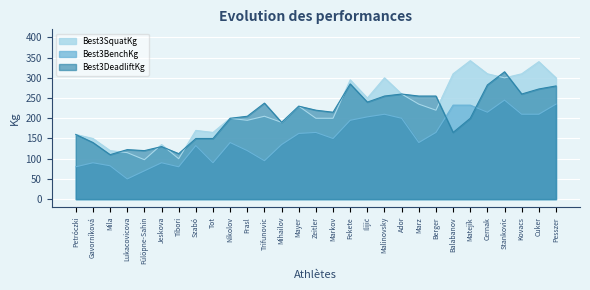

How many lines are shown in the chart?

3